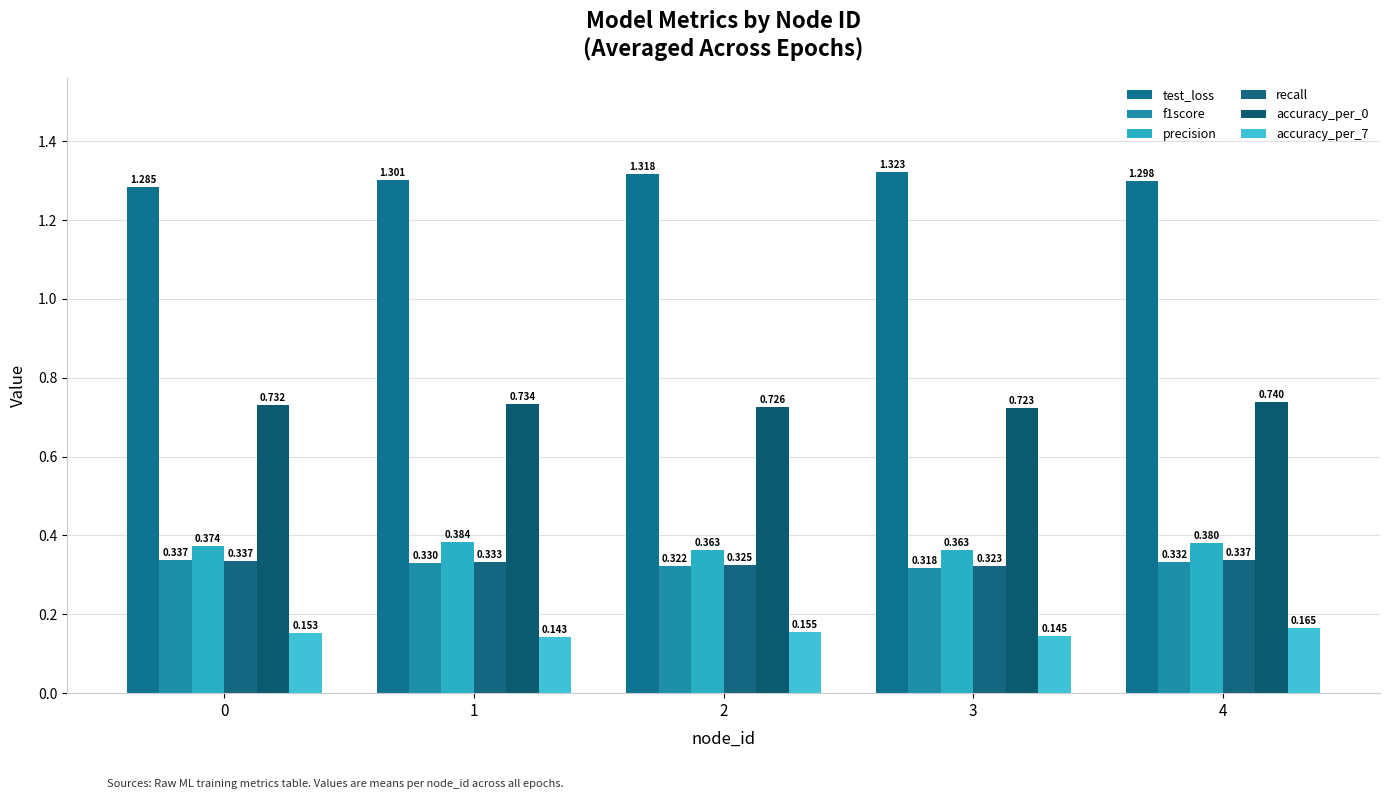

What is the value of the recall bar at the 1st from the left?

0.3